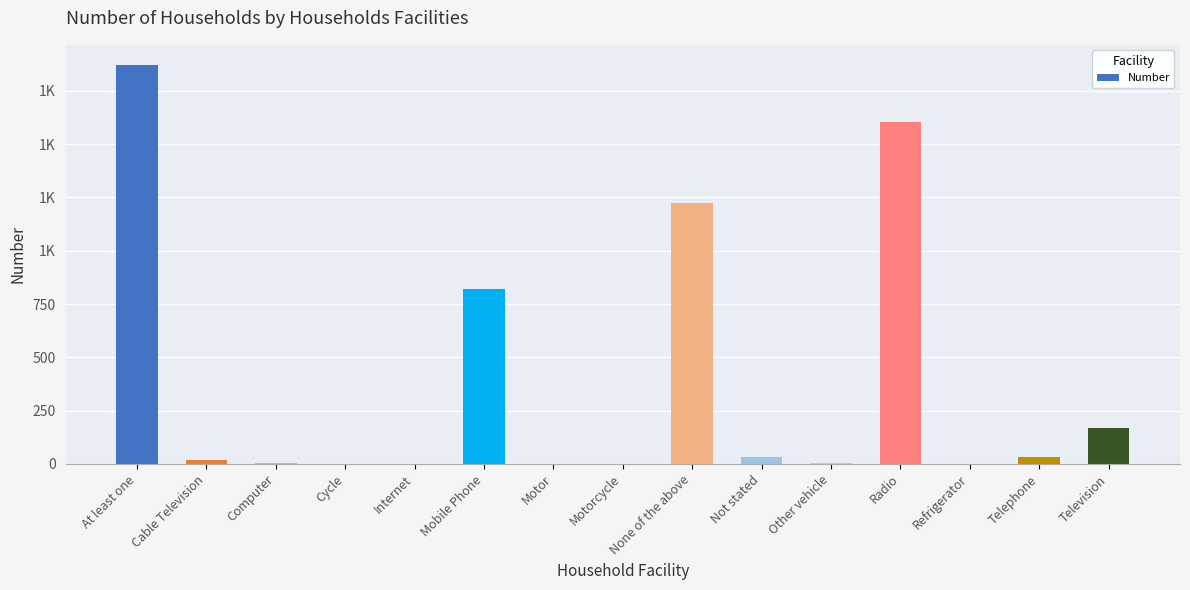

What is the label of the 3rd bar from the right?

Refrigerator